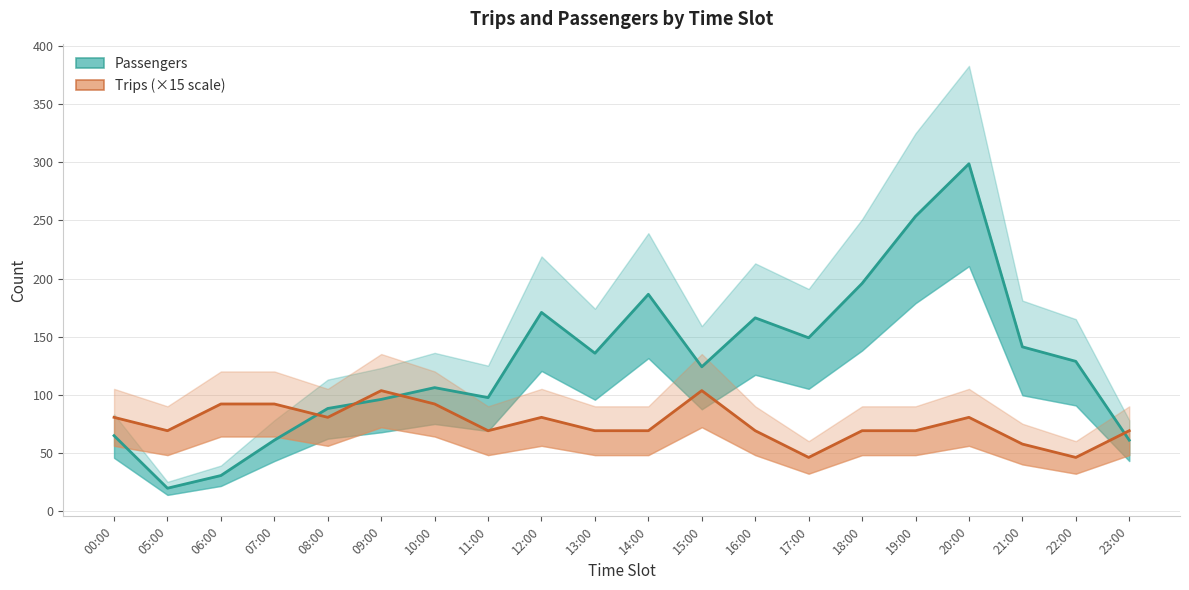

Reading left to right, list all the values displayed in this chart.

Passengers: 00:00=64.7	05:00=19.5	06:00=30.4	07:00=60.8	08:00=88.1	09:00=95.9	10:00=106.1	11:00=97.5	12:00=170.8	13:00=135.7	14:00=186.4	15:00=124.0	16:00=166.1	17:00=149.0	18:00=195.8	19:00=253.5	20:00=298.7	21:00=141.2	22:00=128.7	23:00=60.8
Trips (×15): 00:00=80.5	05:00=69.0	06:00=92.0	07:00=92.0	08:00=80.5	09:00=103.5	10:00=92.0	11:00=69.0	12:00=80.5	13:00=69.0	14:00=69.0	15:00=103.5	16:00=69.0	17:00=46.0	18:00=69.0	19:00=69.0	20:00=80.5	21:00=57.5	22:00=46.0	23:00=69.0